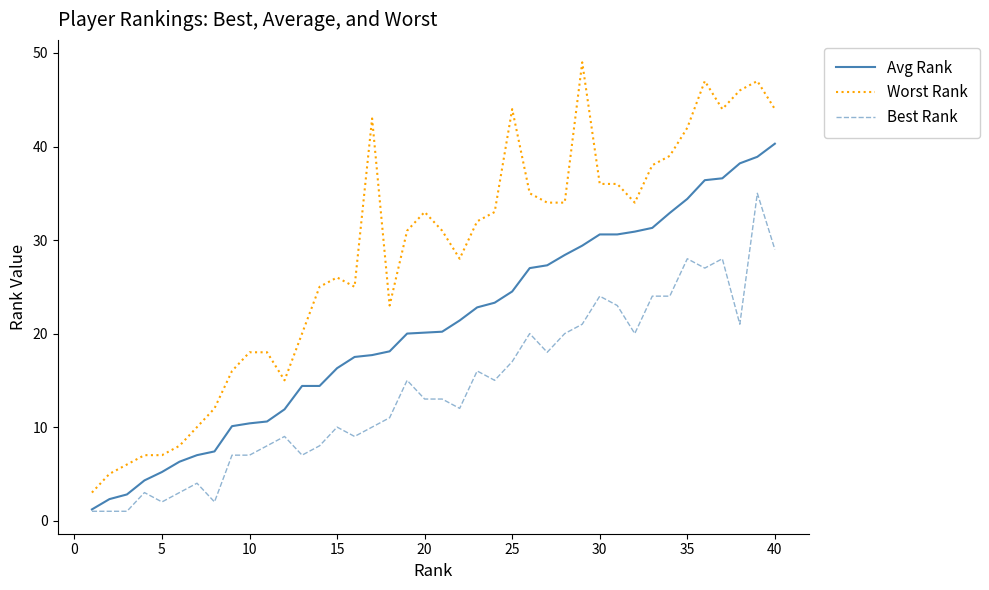

Which series has the largest total across all categories?

Worst Rank